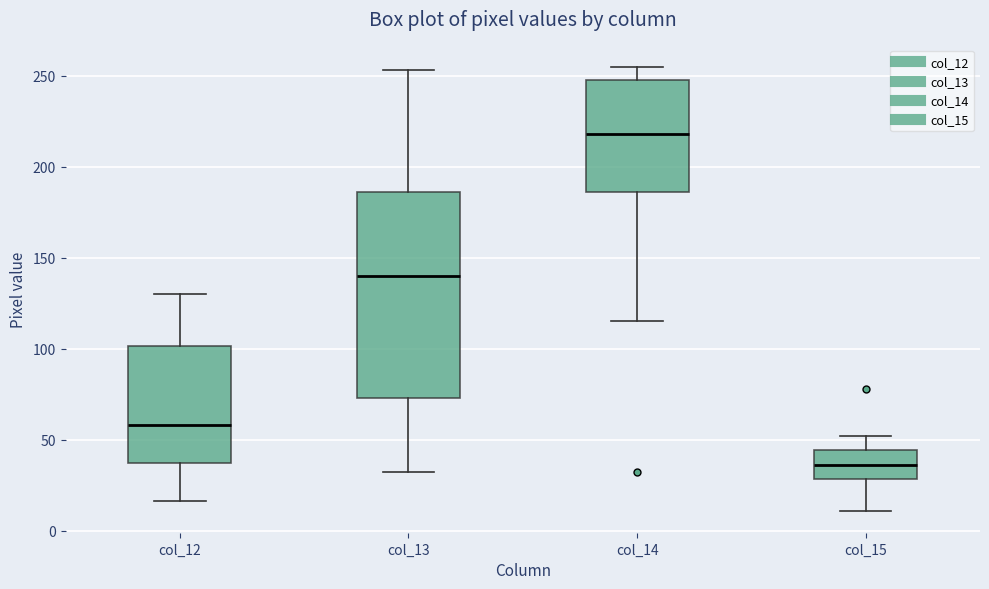

Reading left to right, read every box against the y-axis: the position of its median line, the range the box covers, and the ends of its whiskers. The values are not printed on the chart, so give them approximately, as read against the axis.

col_12: median 60, box 35 to 100, whiskers 15 to 130
col_13: median 140, box 75 to 185, whiskers 30 to 255
col_14: median 220, box 185 to 250, whiskers 115 to 255
col_15: median 35, box 30 to 45, whiskers 10 to 50